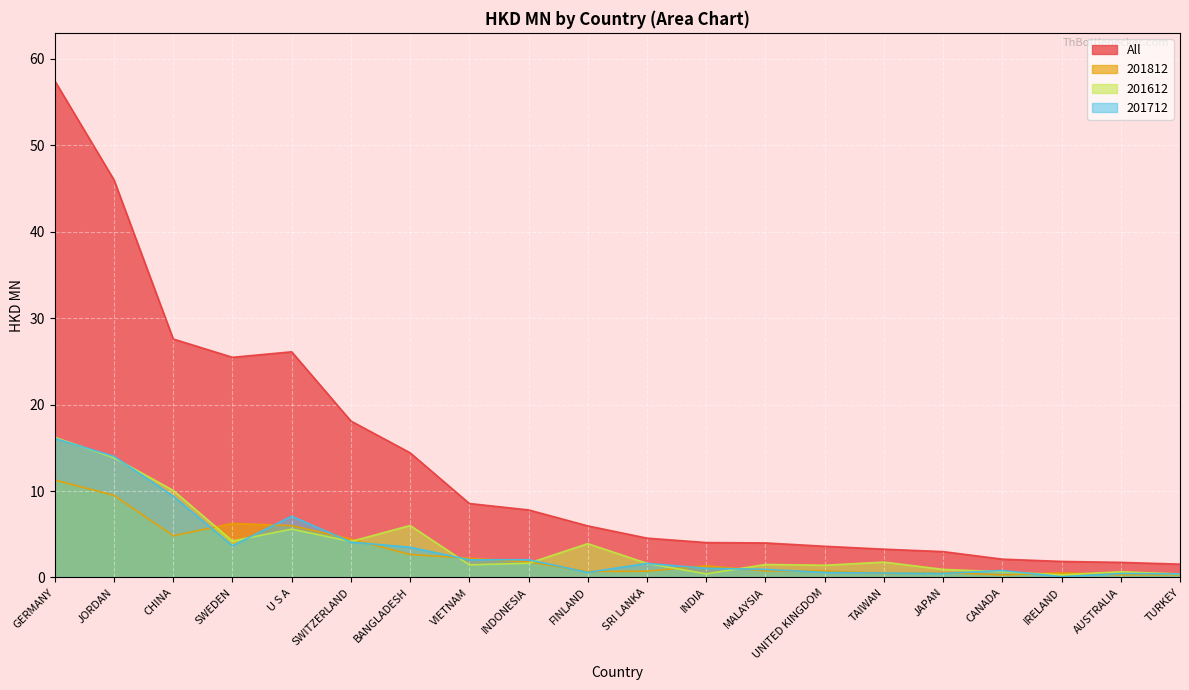

At CANADA, list the series in order from largest to smallest.

All, 201712, 201612, 201812